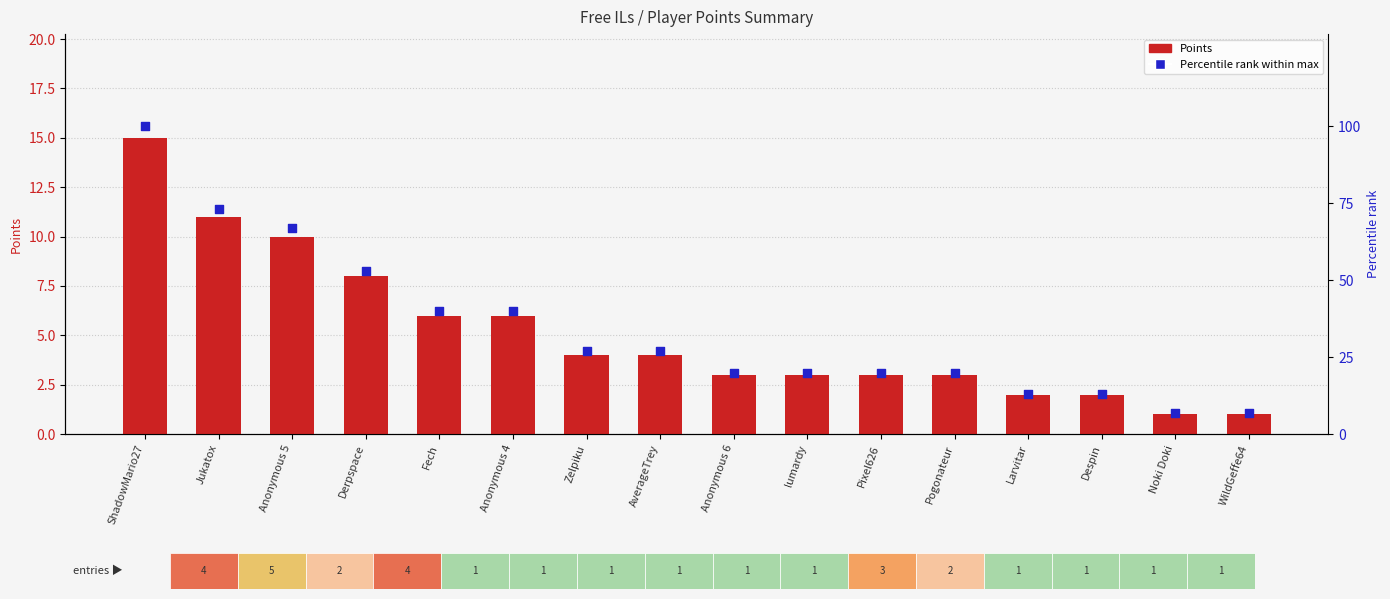

Which series has the largest total across all categories?

Percentile rank